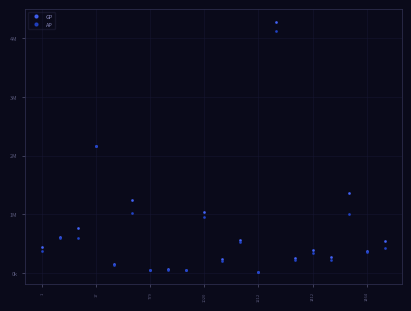

What are all the series names shown in the legend?

GP, AP